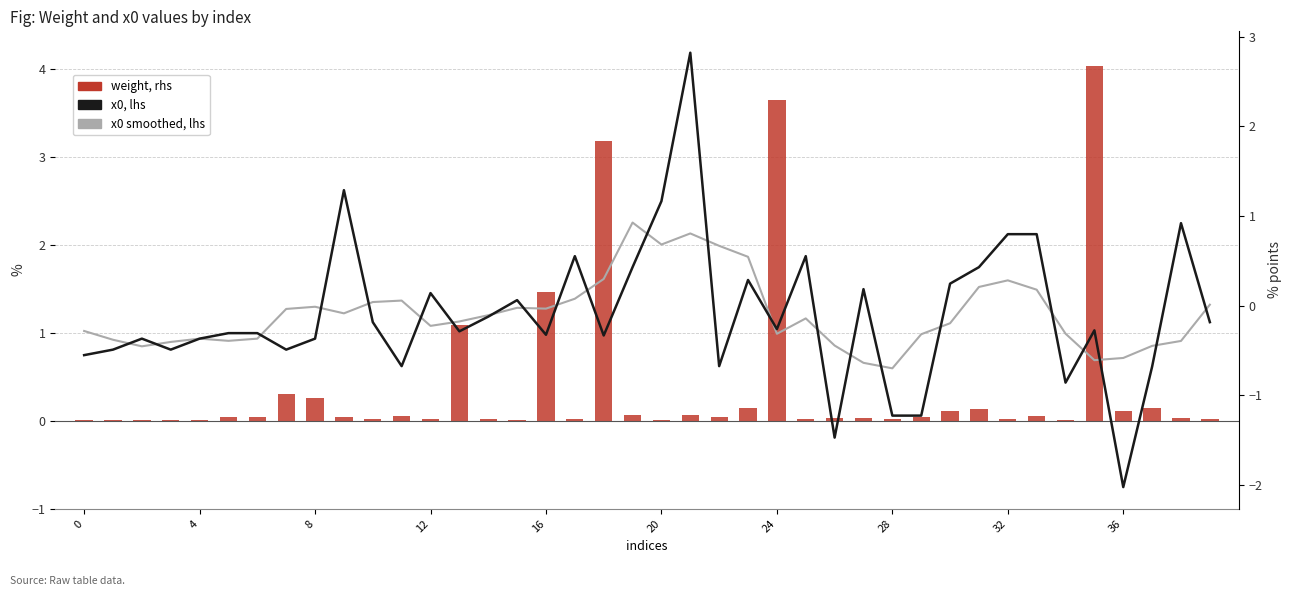

Which category has the lowest value across all series?

36